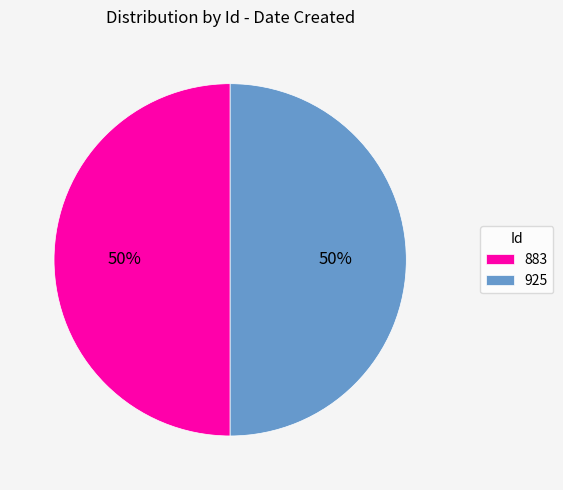

To the nearest percent, what is the combined percentage of 883 and 925?

100%